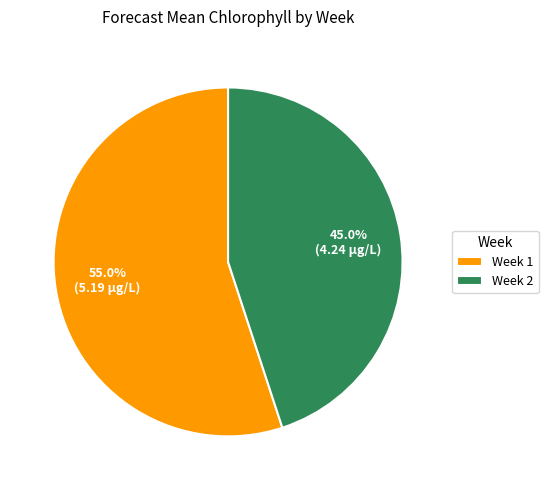

How many segments does this pie chart have?

2